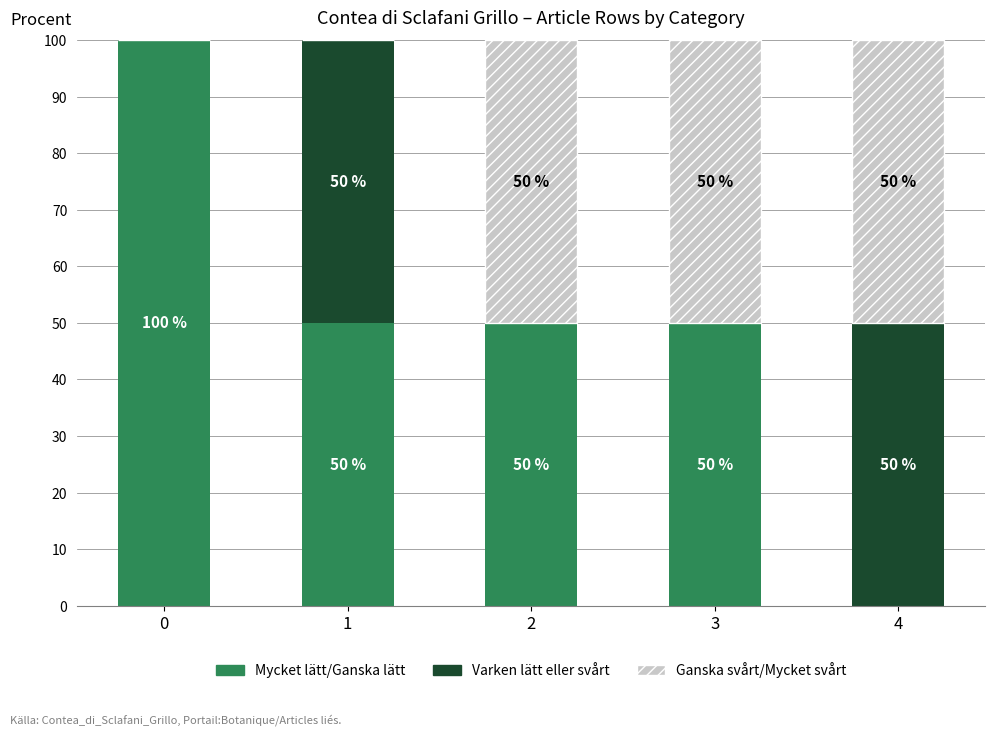

Reading left to right, list the values for the Mycket lätt/Ganska lätt series.

0=100	1=50	2=50	3=50	4=0